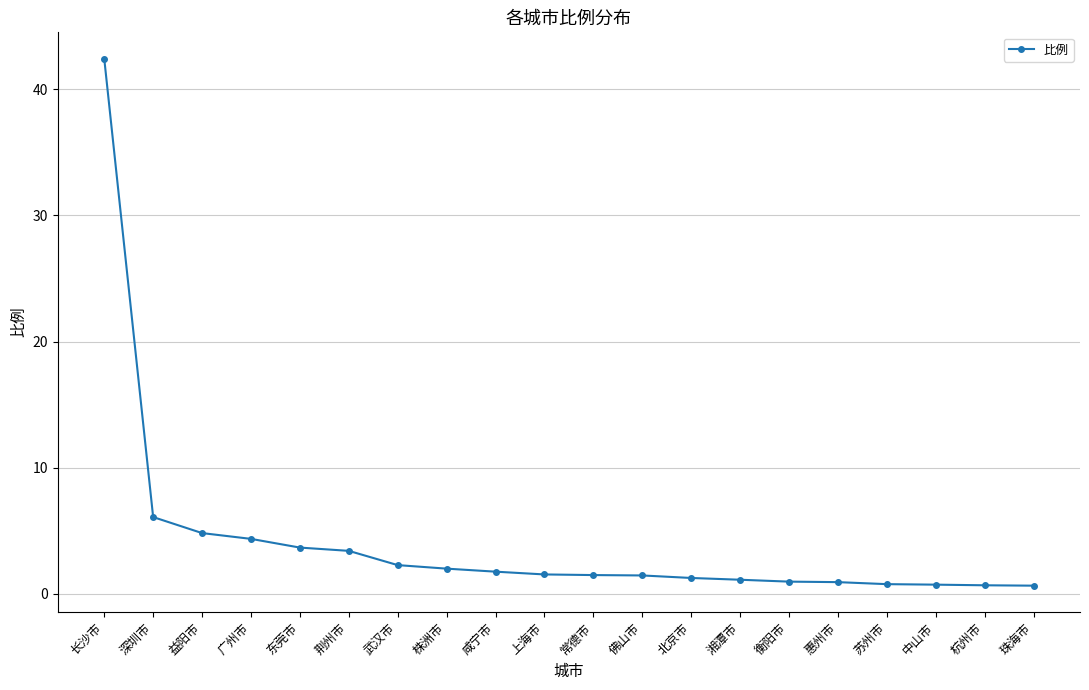

What is the difference between the values at 杭州市 and 东莞市?

3.0